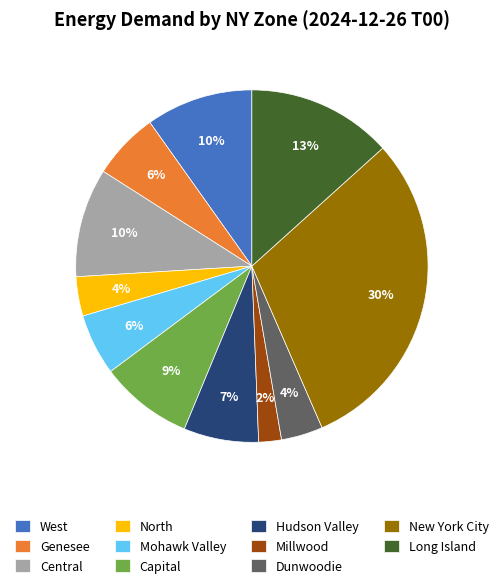

Between Mohawk Valley and Capital, which is larger?

Capital